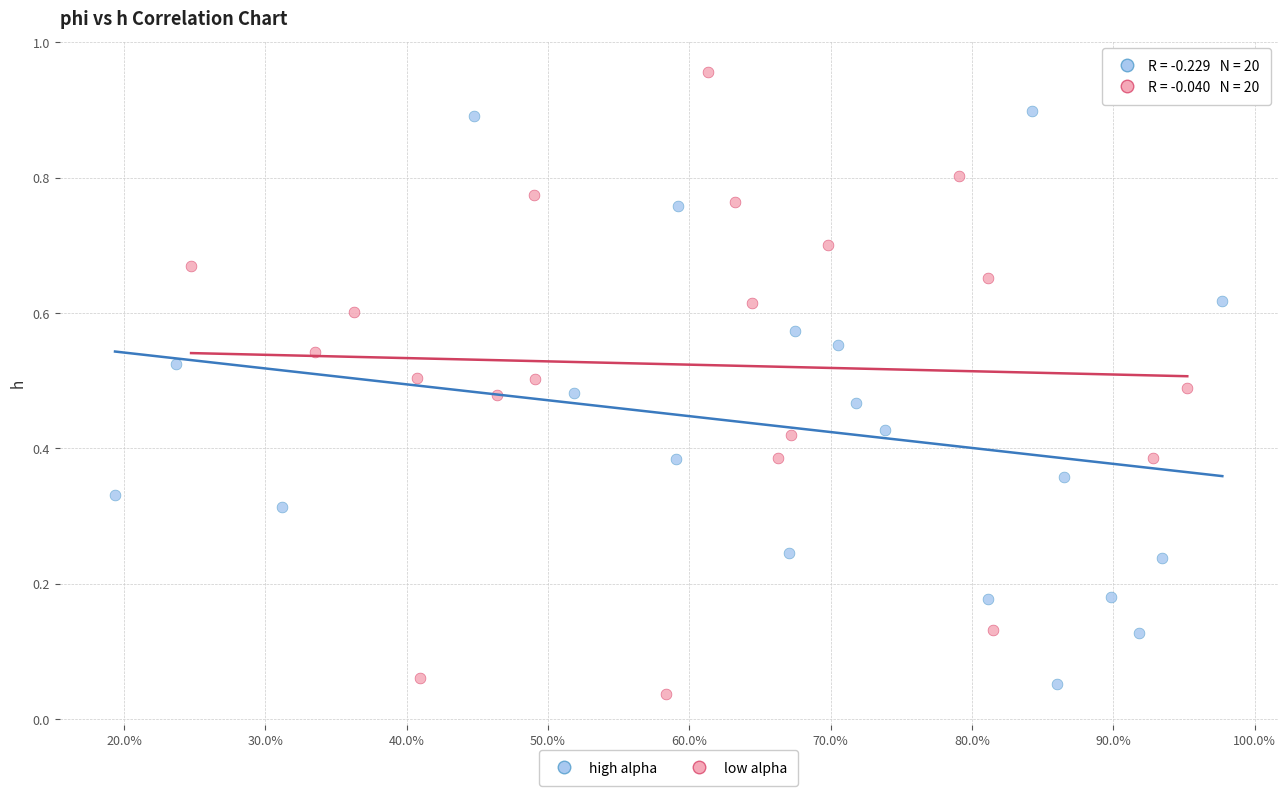

Which series reaches the maximum Y coordinate?

low alpha